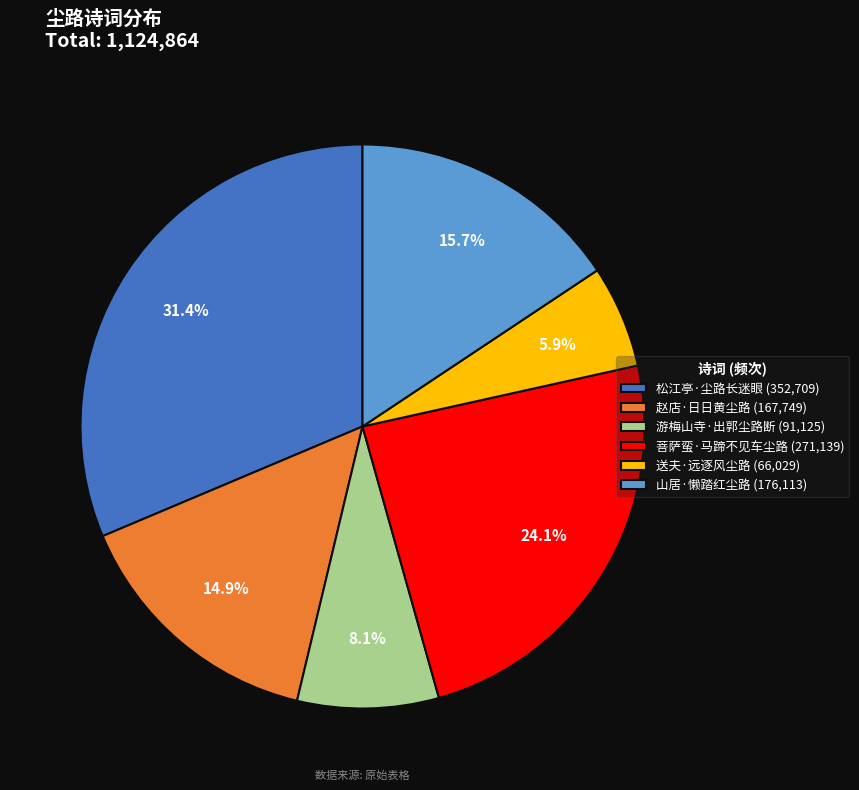

Which has a higher value, 游梅山寺·出郭尘路断 or 松江亭·尘路长迷眼?

松江亭·尘路长迷眼